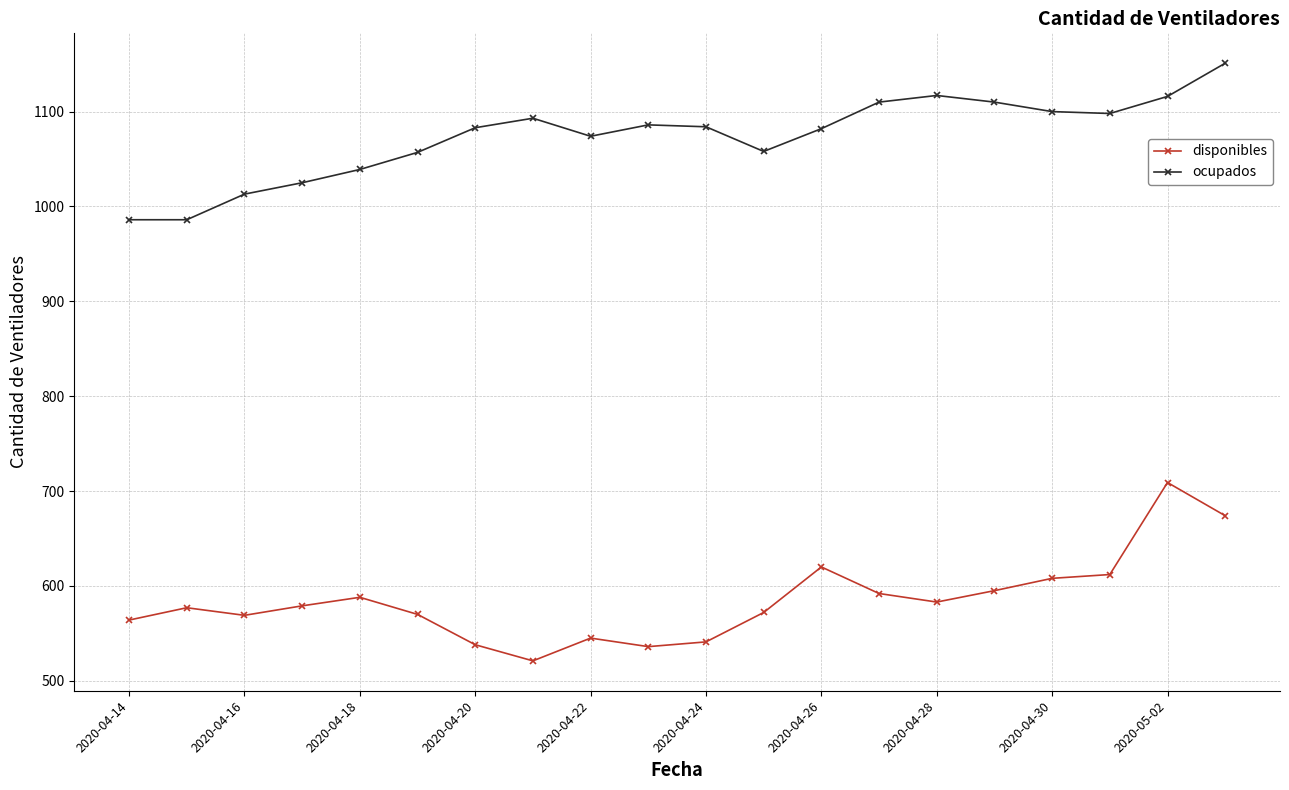

What is the value of the disponibles point at the 18th from the left?

612